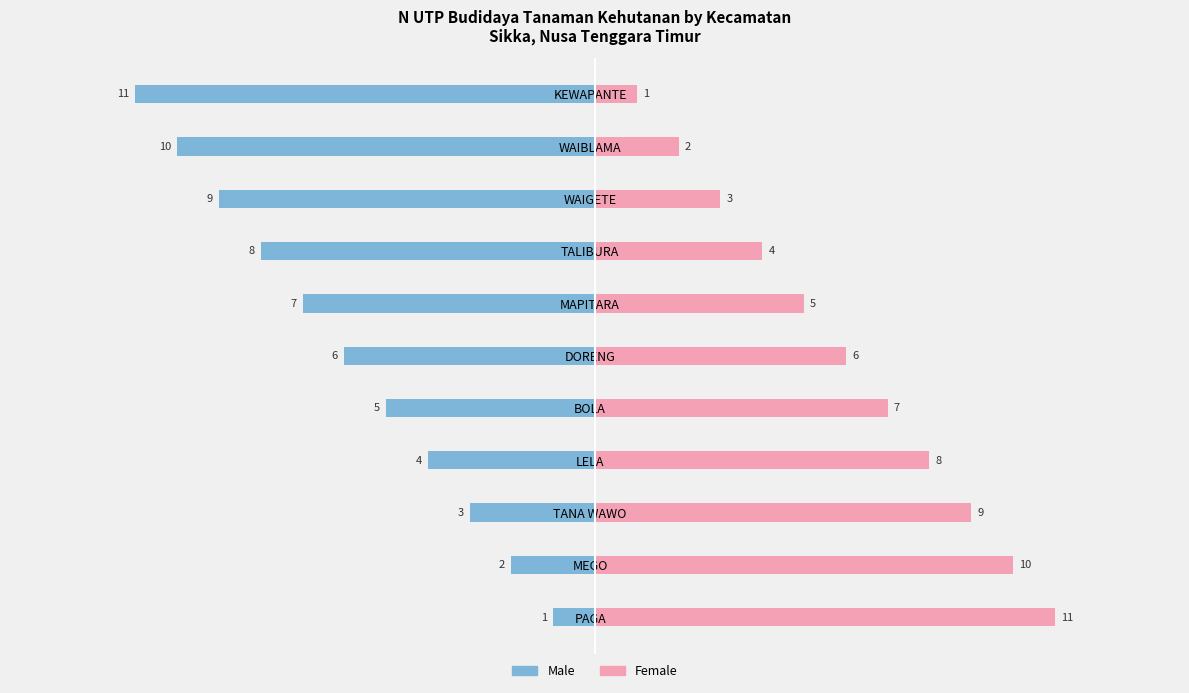

How many values in the Female series exceed 6?

5